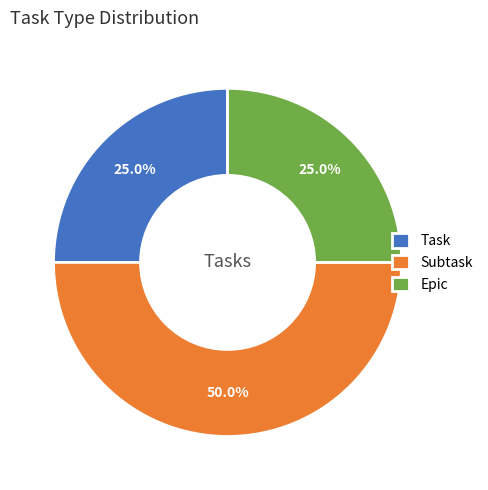

To the nearest percent, what portion does Task represent?

25%